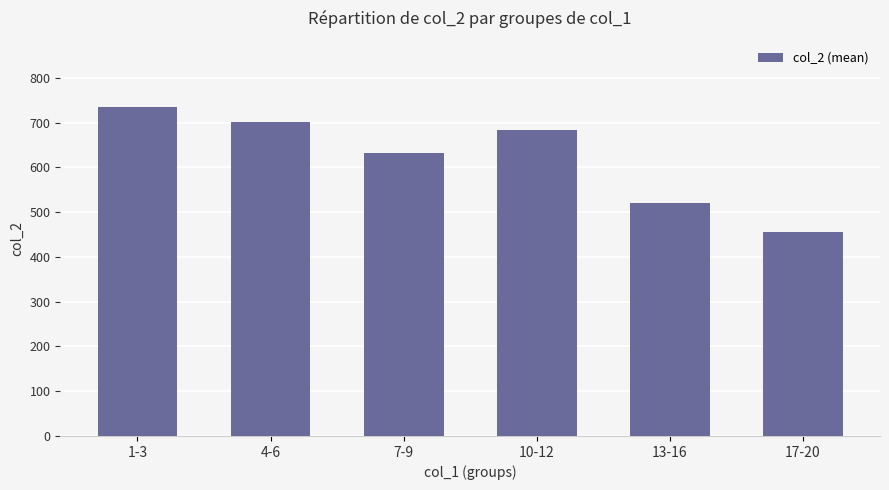

What is the label of the 2nd bar from the left?

4-6